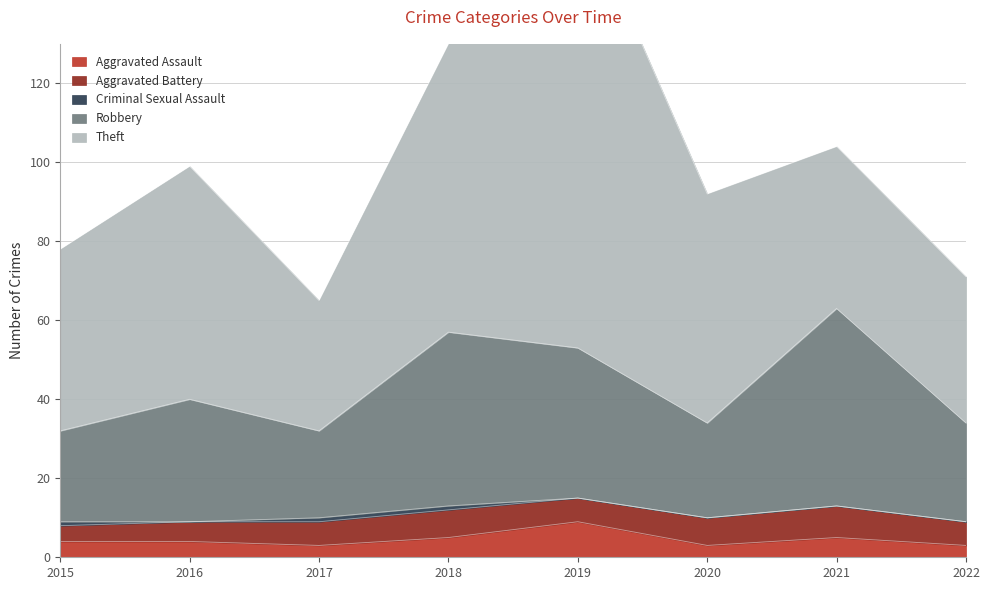

Between 2015 and 2021, which is larger?

2021